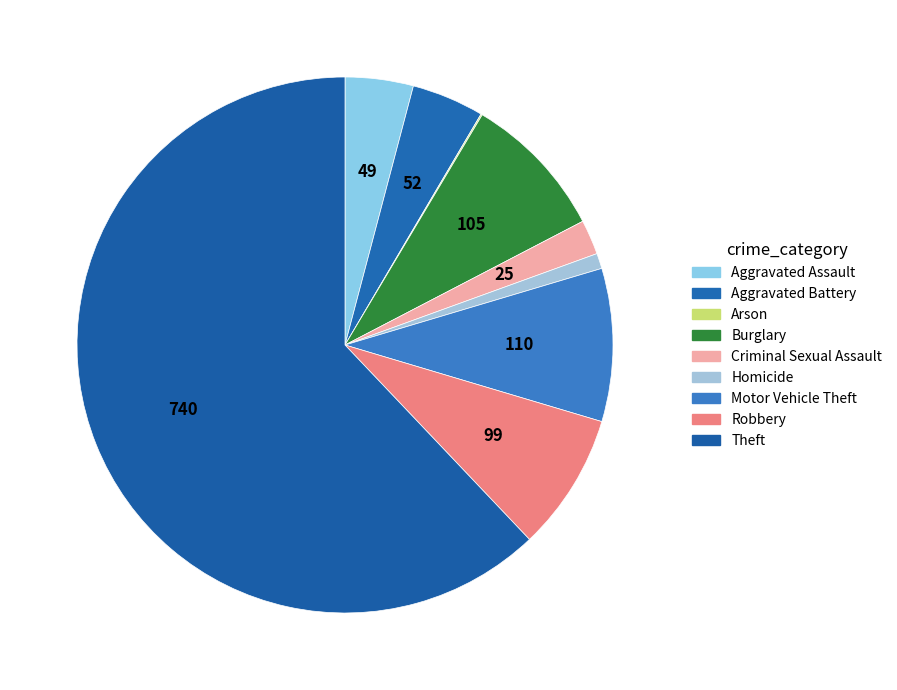

Which has a higher value, Theft or Motor Vehicle Theft?

Theft